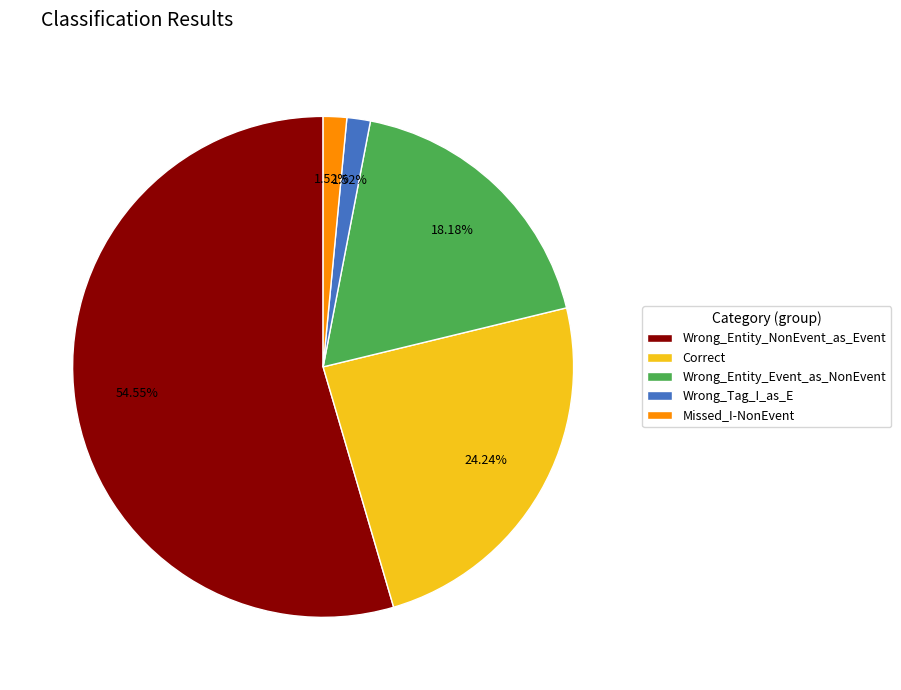

To the nearest percent, what portion does Wrong_Entity_Event_as_NonEvent represent?

18%